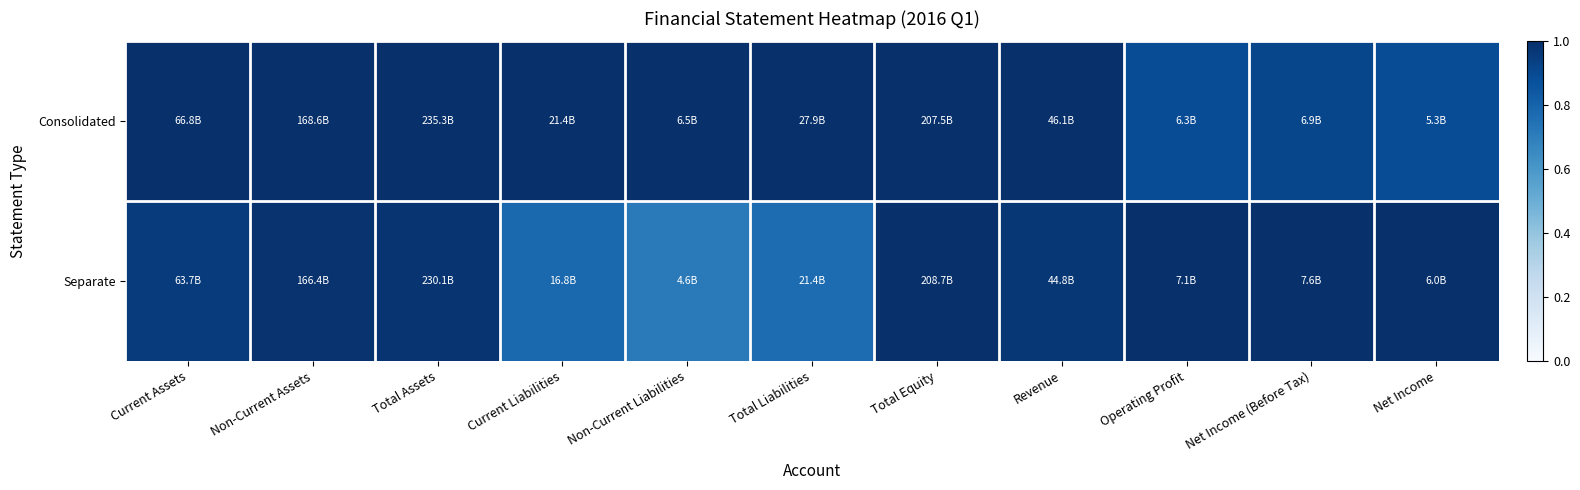

Reading left to right, extract all data points from this chart.

Consolidated: Current Assets=1.0	Non-Current Assets=1.0	Total Assets=1.0	Current Liabilities=1.0	Non-Current Liabilities=1.0	Total Liabilities=1.0	Total Equity=1.0	Revenue=1.0	Operating Profit=0.9	Net Income (Before Tax)=0.9	Net Income=0.9
Separate: Current Assets=1.0	Non-Current Assets=1.0	Total Assets=1.0	Current Liabilities=0.8	Non-Current Liabilities=0.7	Total Liabilities=0.8	Total Equity=1.0	Revenue=1.0	Operating Profit=1.0	Net Income (Before Tax)=1.0	Net Income=1.0